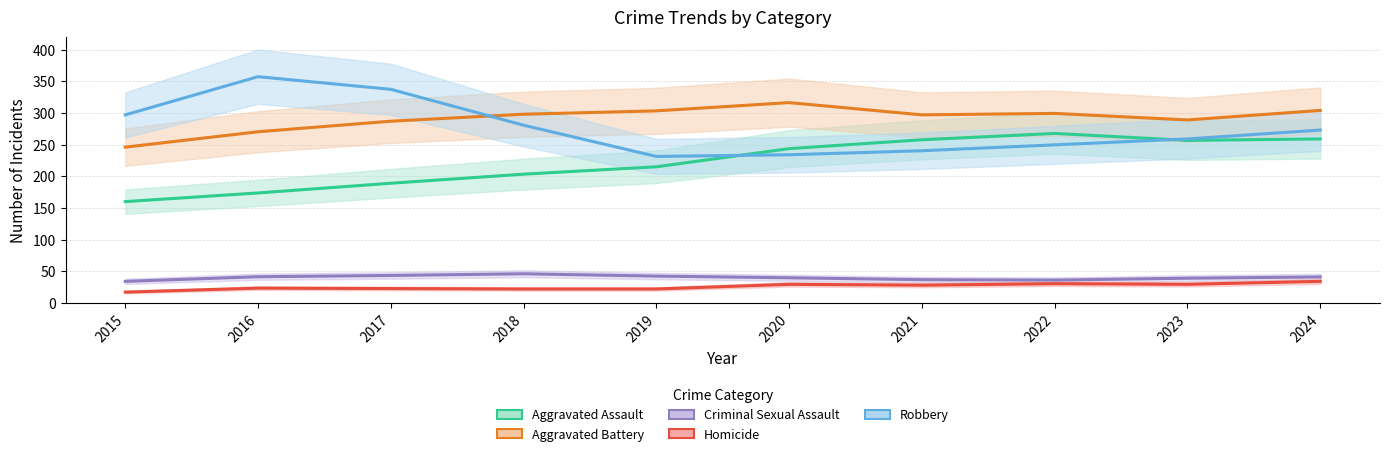

Is this an area chart (filled region under the line)?

No